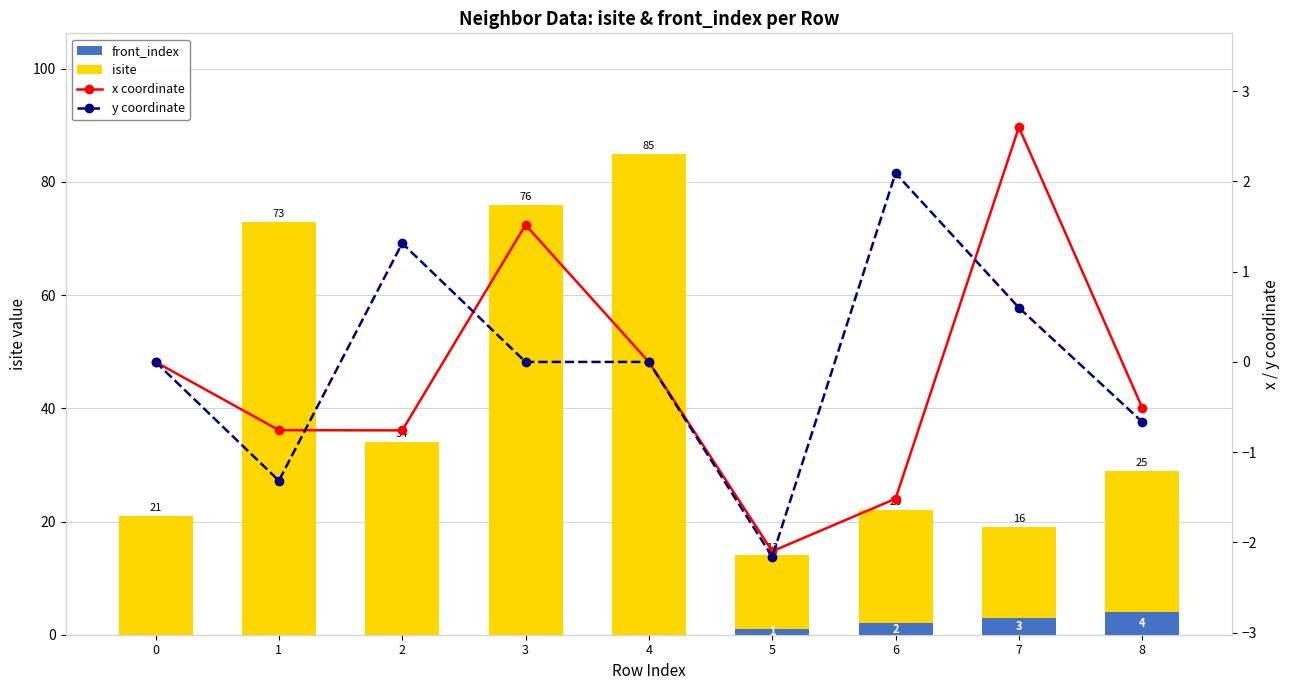

What is the sum of the front_index values at 2 and 6?

2.0